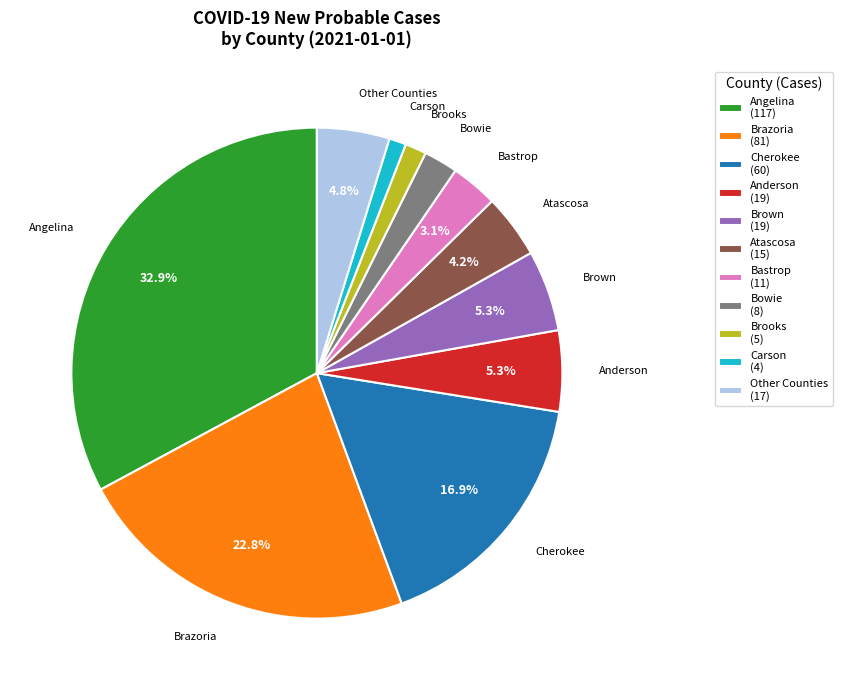

Approximately how many times larger is the value at Cherokee (60) compared to Atascosa (15)?

4.0